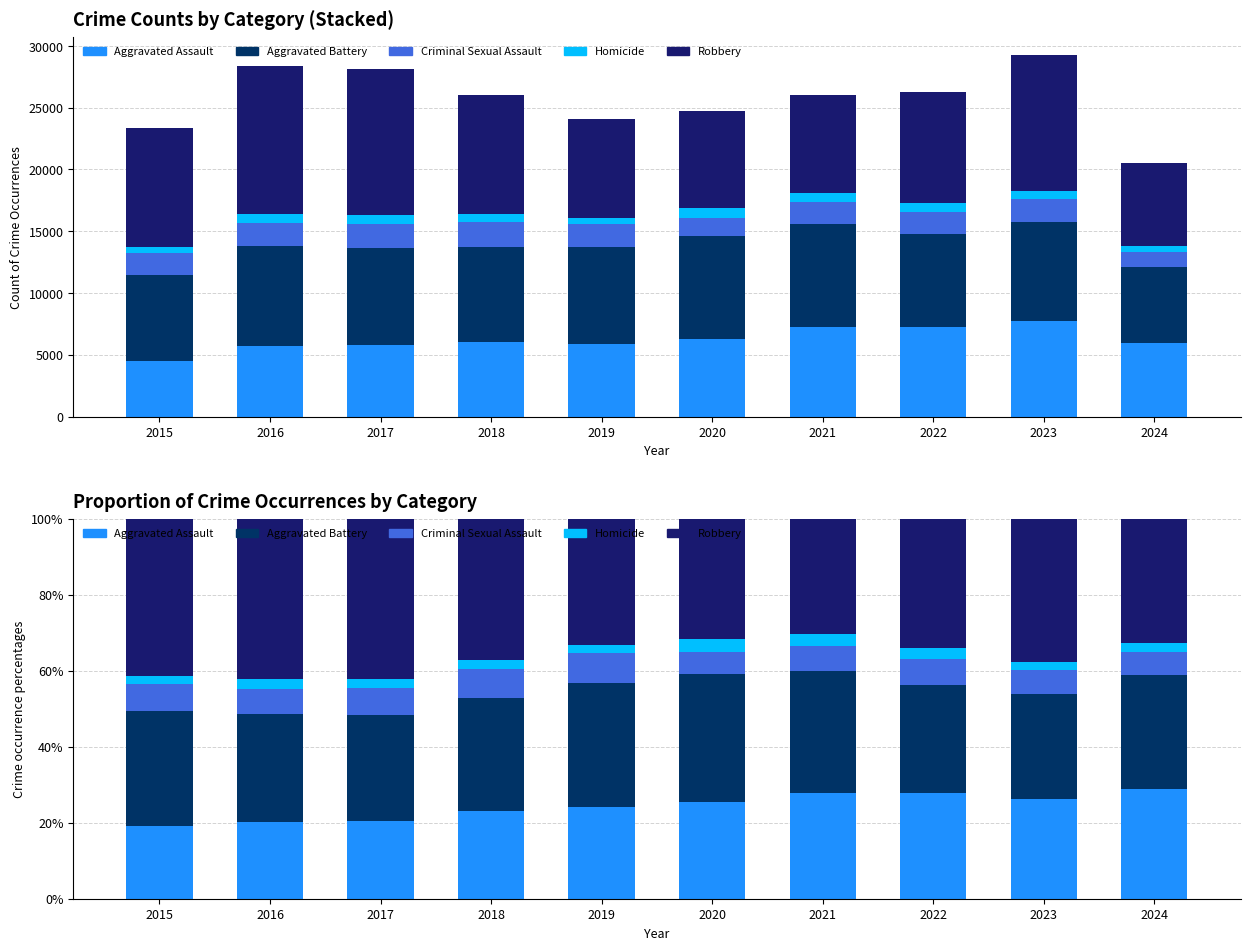

What is the value of the Homicide bar at the 9th from the left?

2.1